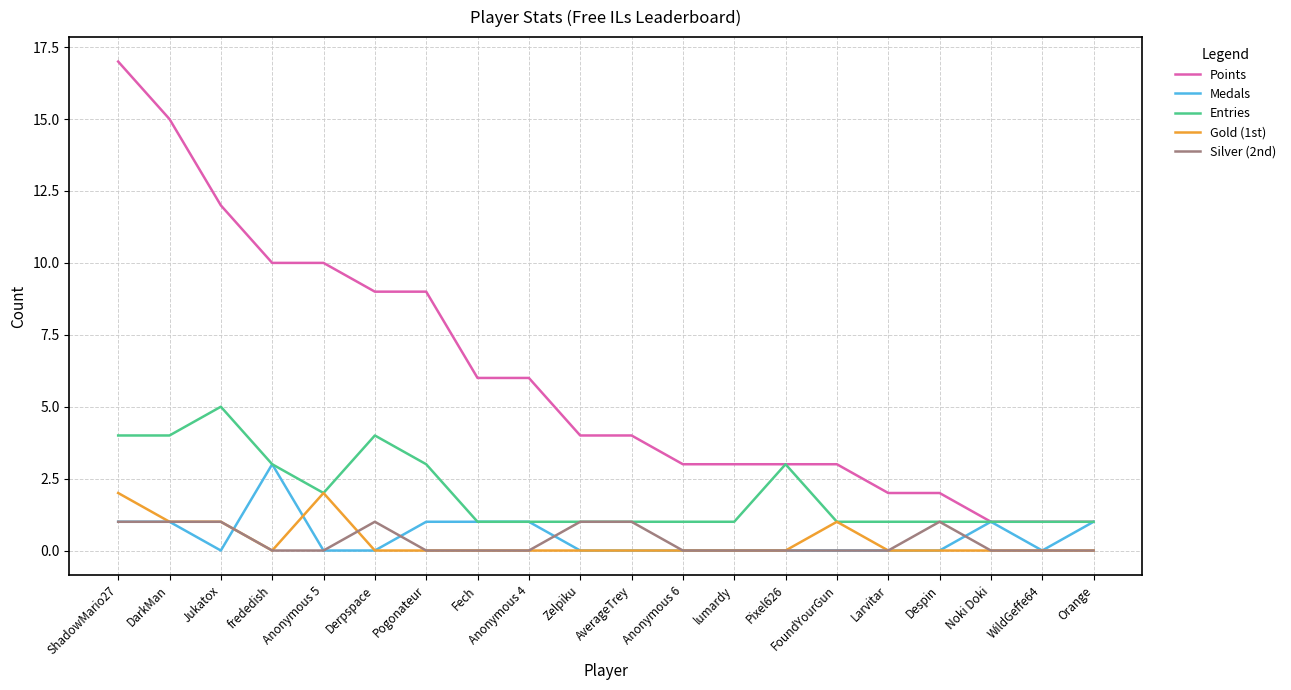

Is the value of Points at Anonymous 4 greater than the value of Gold (1st) at Anonymous 6?

Yes